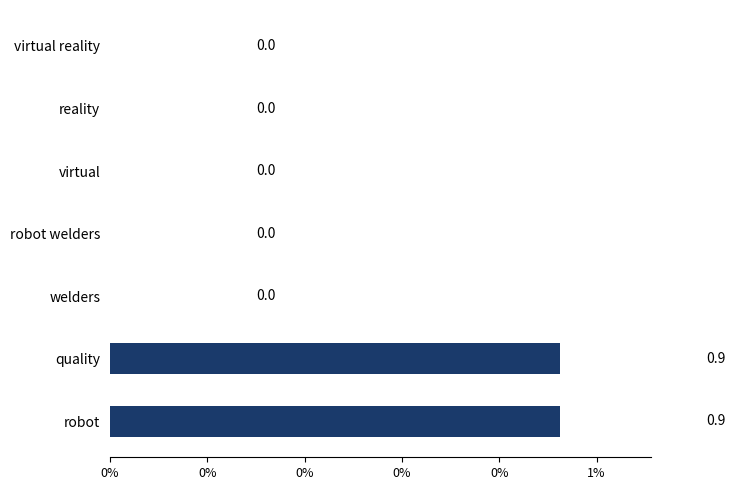

Are the bars horizontal?

Yes